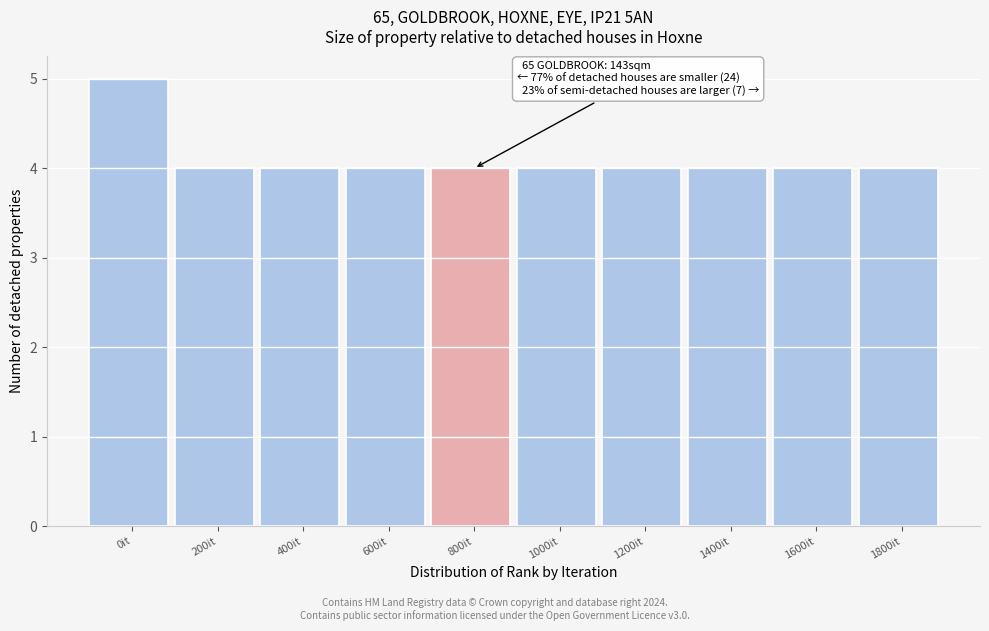

Reading left to right, list all the values displayed in this chart.

5	4	4	4	4	4	4	4	4	4